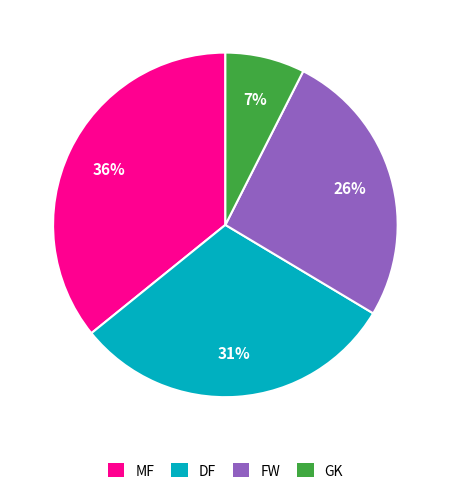

Rank the categories by value from lowest to highest.

GK, FW, DF, MF